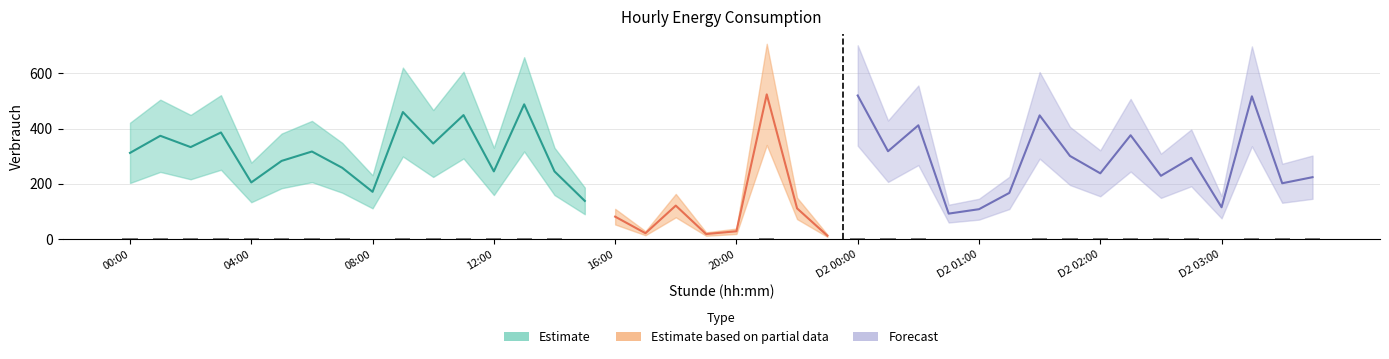

Where does the Verbrauch_day2 series first go above 202?

00:00